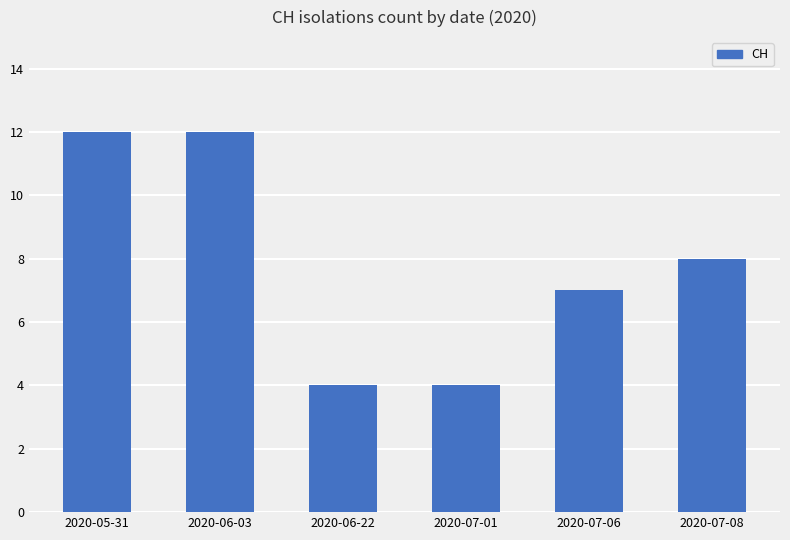

The value at 2020-07-08 is 8. True or false?

True